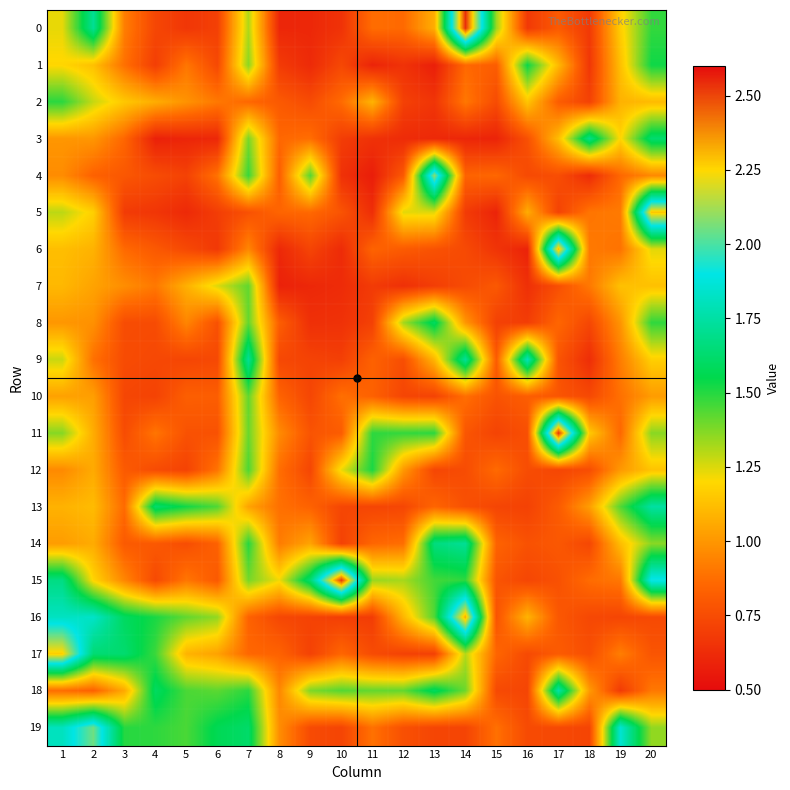

Which series has the largest total across all categories?

15